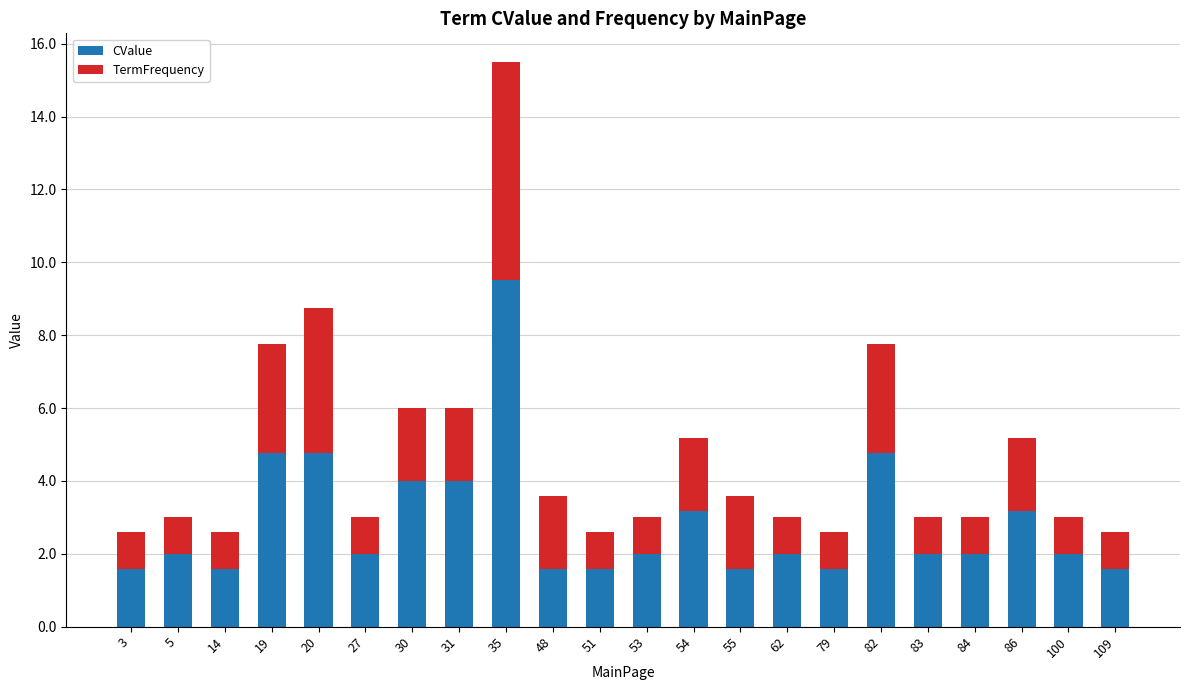

What is the average value of the CValue series?

2.9